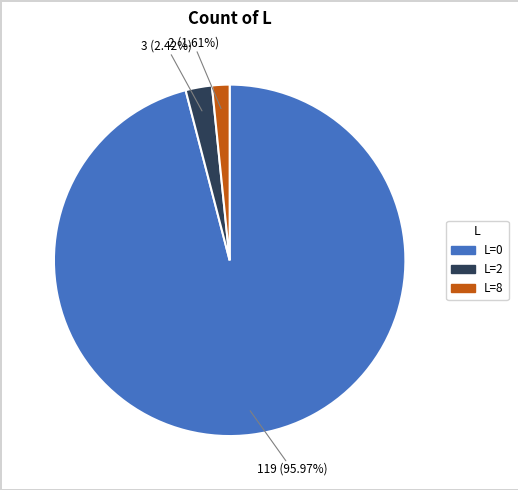

Is it true that L=8 is 2% of the pie?

True